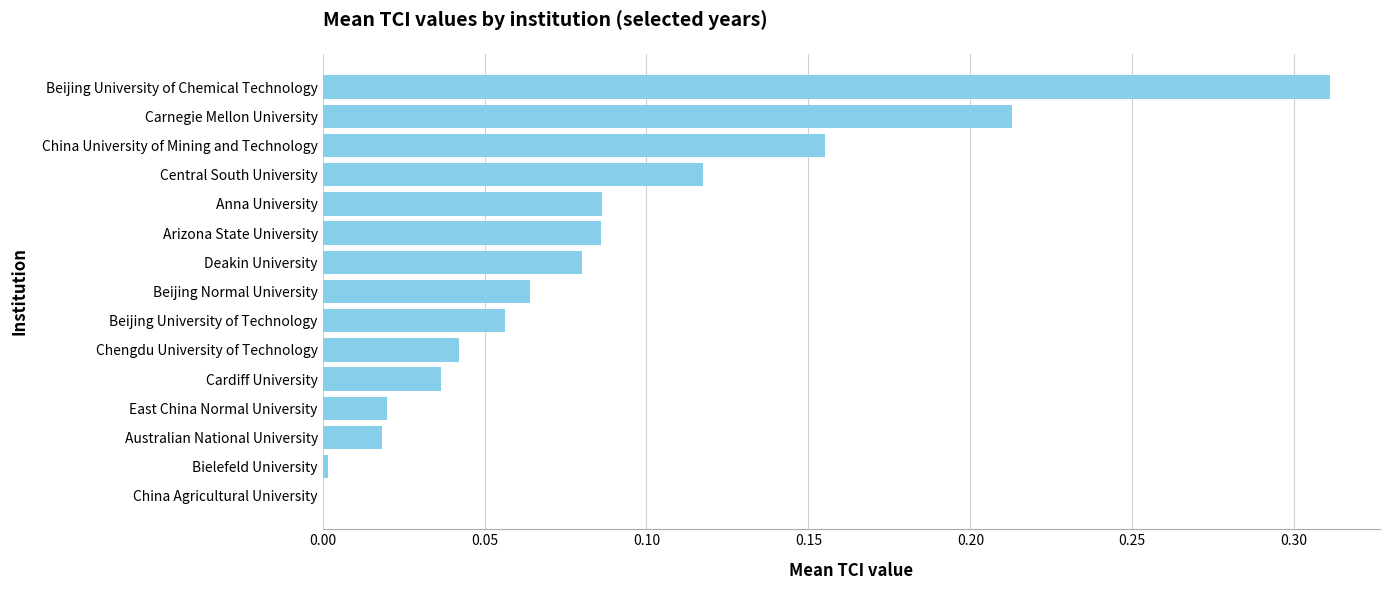

Which label corresponds to the largest value in the chart?

Beijing University of Chemical Technology